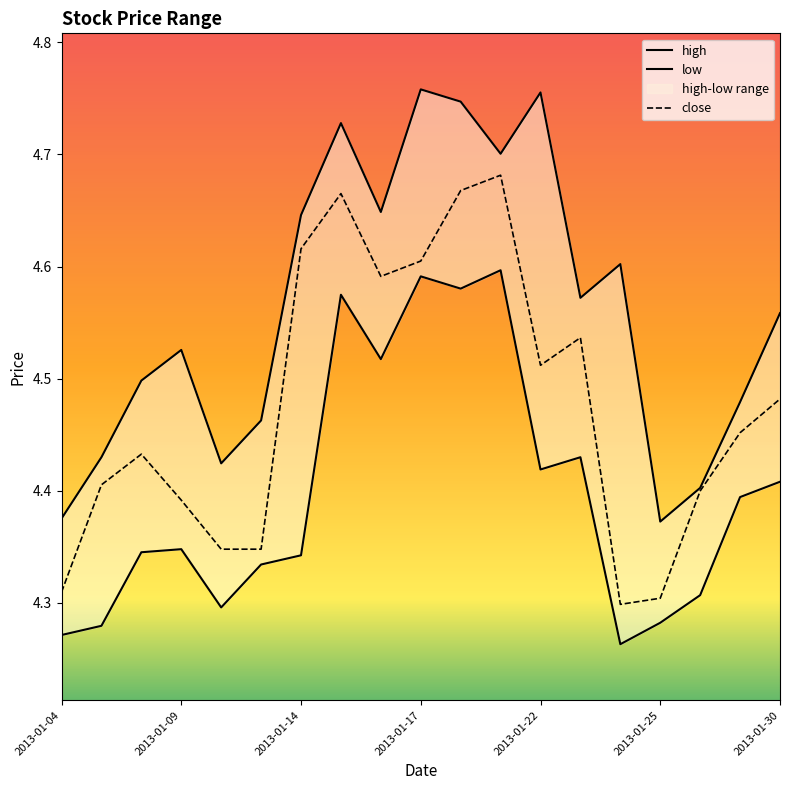

Which series has the largest total across all categories?

high